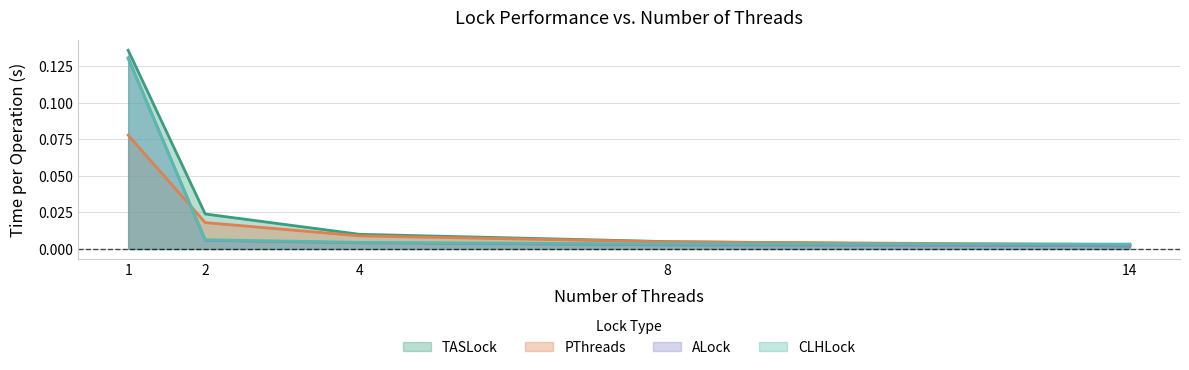

What is the difference between the TASLock values at 8 and 1?

0.1